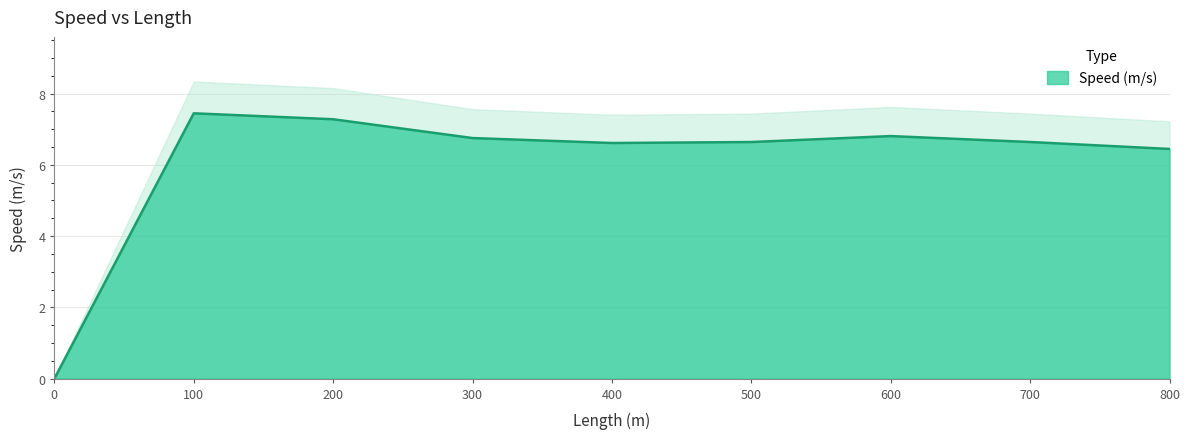

What is the change in value from 100 to 300?

-0.7